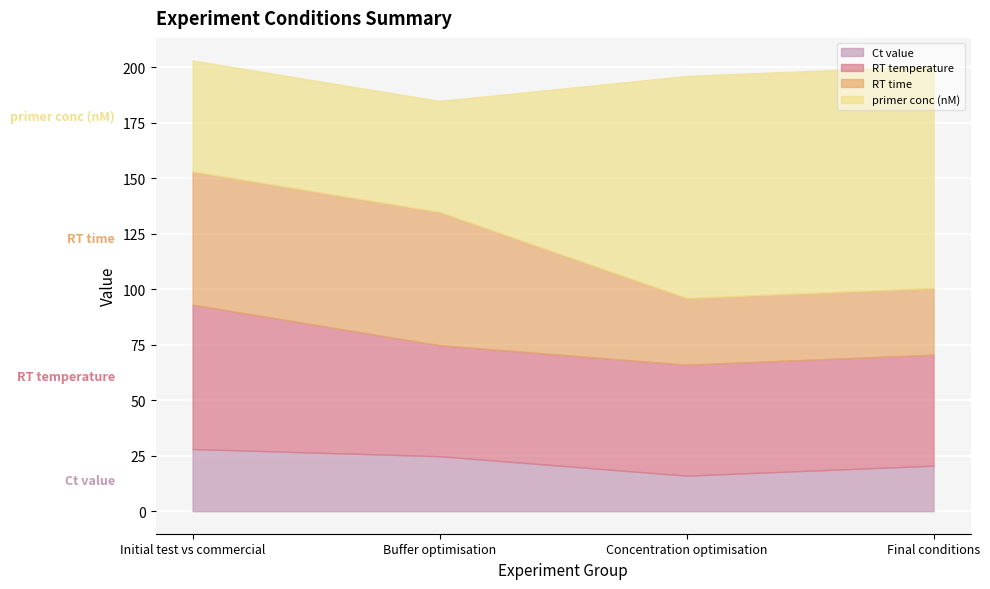

Between Initial test vs commercial and Final conditions, which series saw the biggest shift?

primer conc (nM)